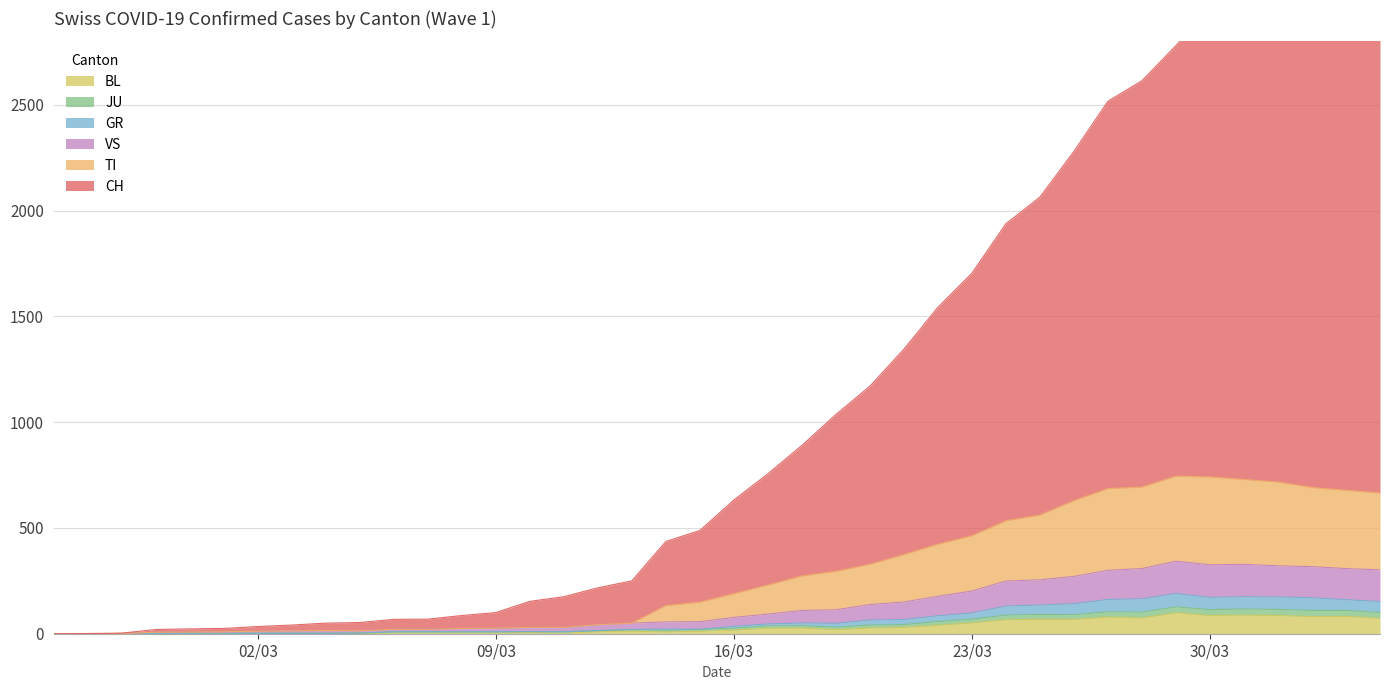

What is the approximate value of TI at 2020-03-01, to the nearest 10?

10